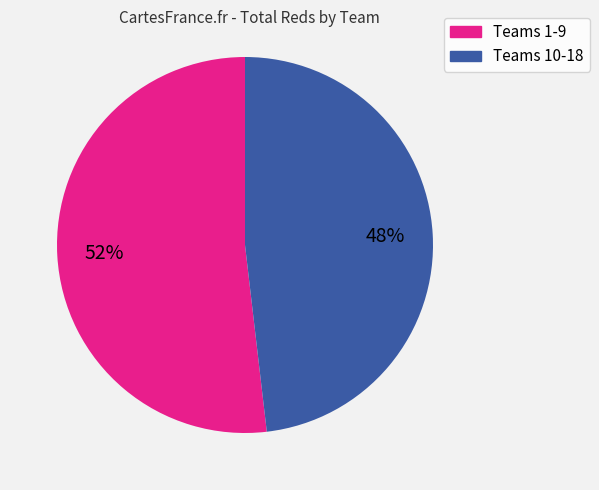

Is there a majority slice in this chart?

Yes